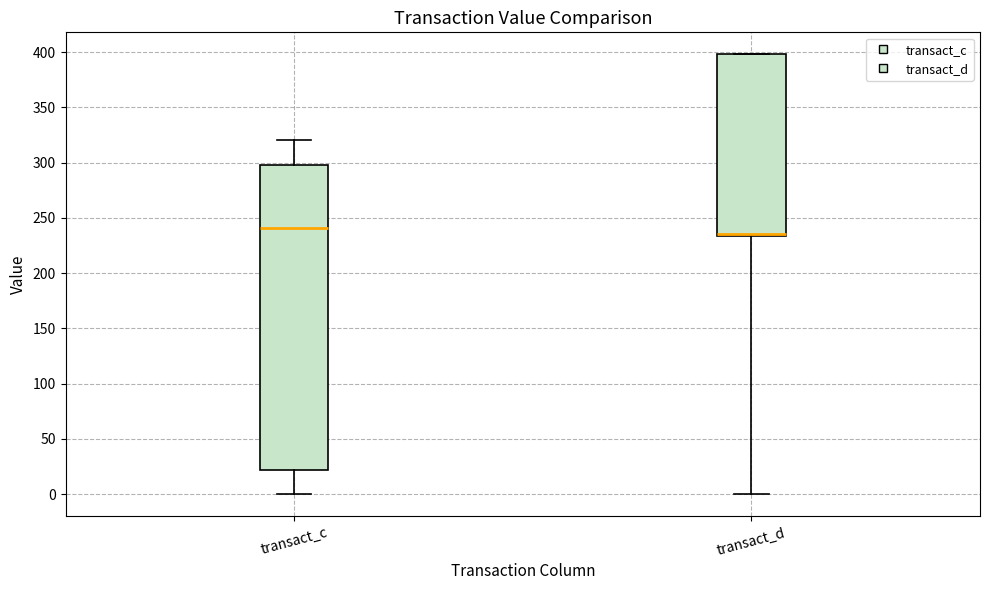

Where does the lower whisker of the box for transact_d end on the y-axis? The values are not printed on the chart, so give them approximately, as read against the axis.

0